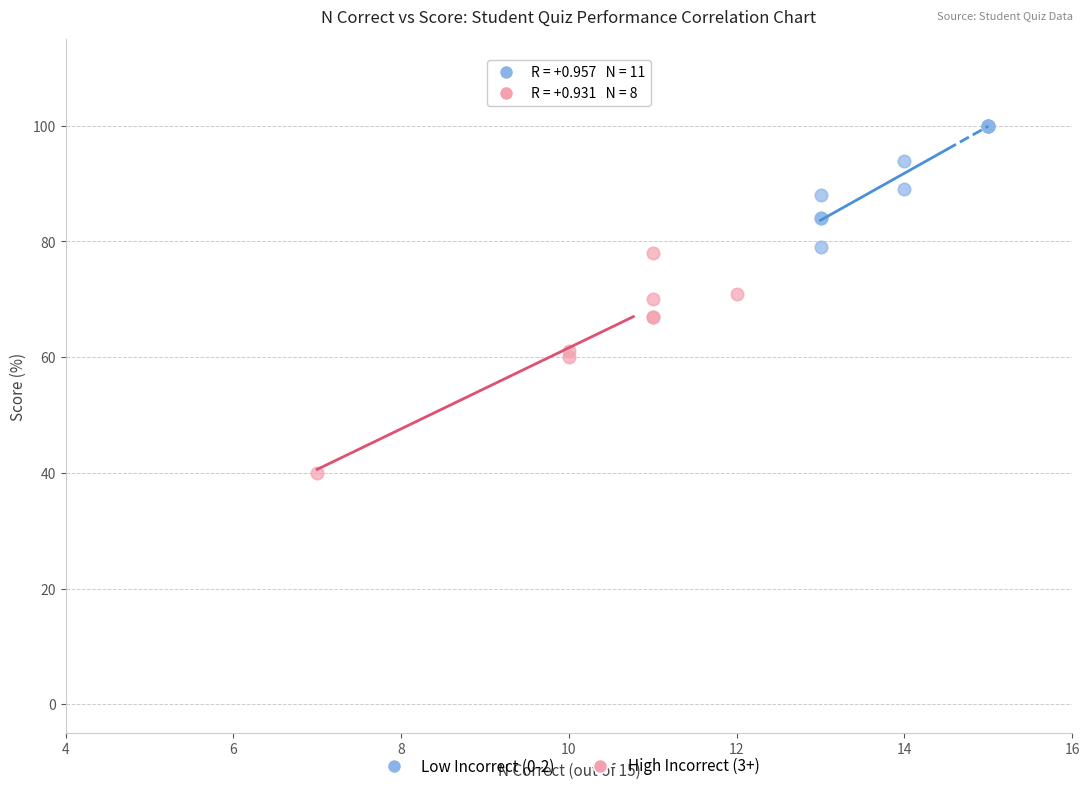

Which series contains the highest Y value?

Low Incorrect (0-2)